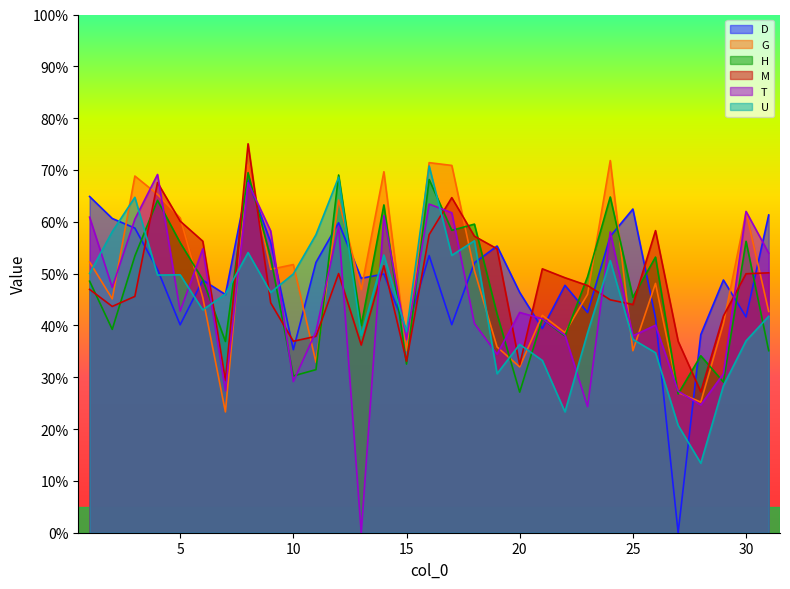

Which series ends up on top after the final intersection of G and H?

G